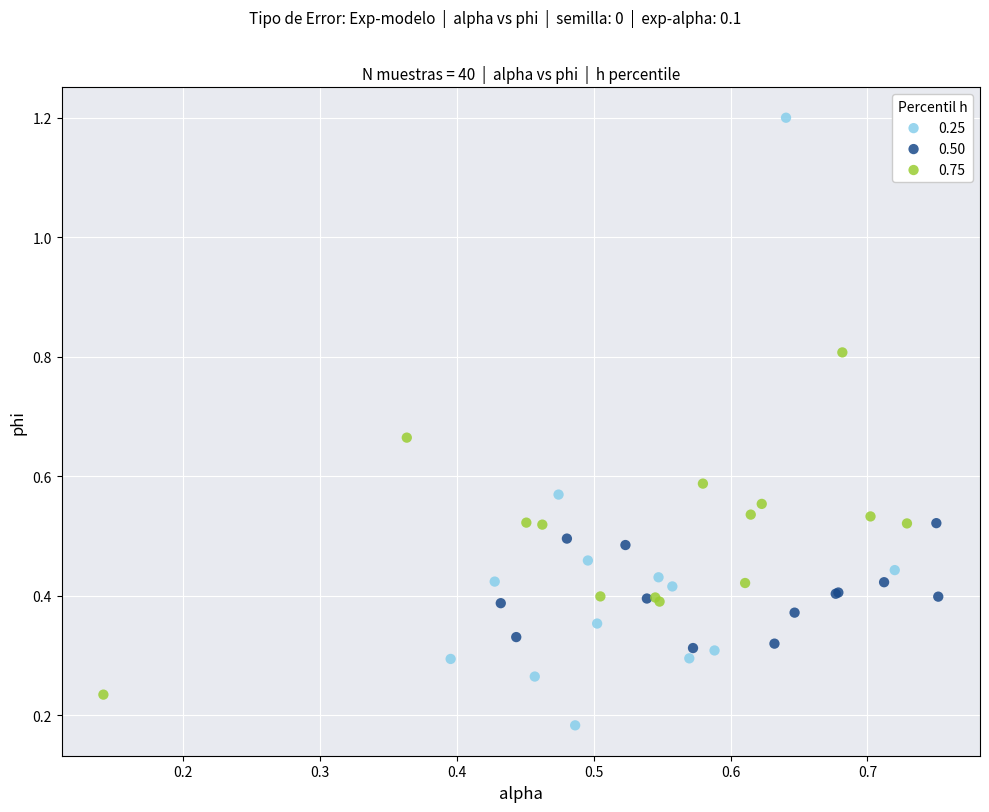

Which series reaches the minimum Y coordinate?

0.25